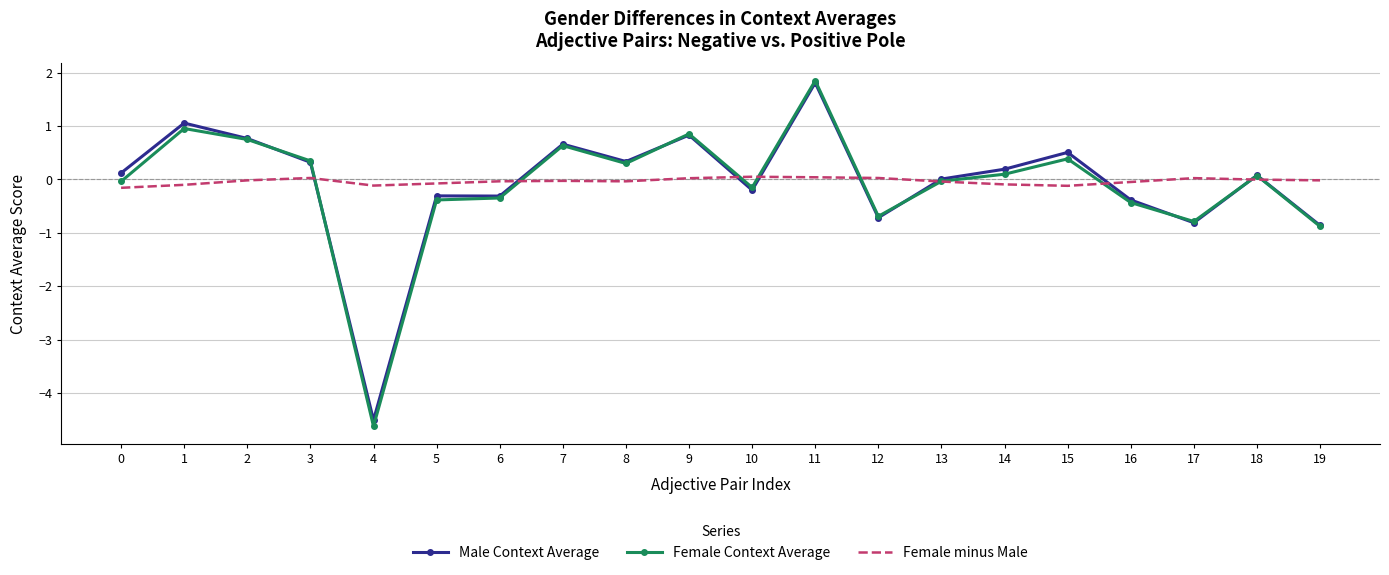

Is it true that Female Context Average equals 1.8 at 11?

True